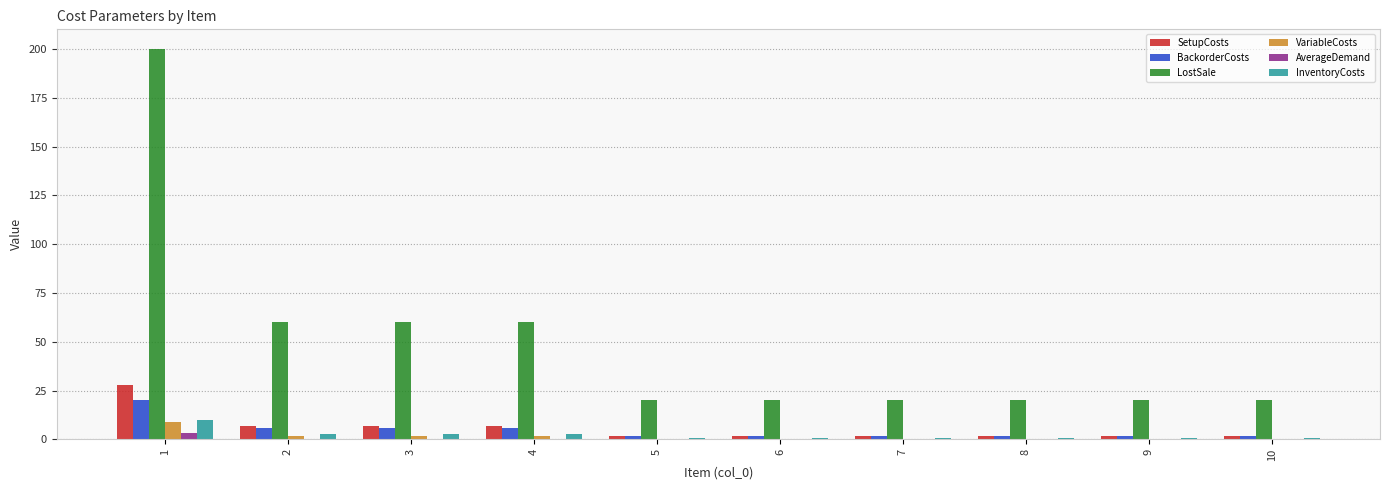

Reading left to right, what are all the values shown in this chart?

SetupCosts: 28.0	7.0	7.0	7.0	1.8	1.8	1.8	1.8	1.8	1.8
BackorderCosts: 20.0	6.0	6.0	6.0	2.0	2.0	2.0	2.0	2.0	2.0
LostSale: 200.0	60.0	60.0	60.0	20.0	20.0	20.0	20.0	20.0	20.0
VariableCosts: 9.0	2.0	2.0	2.0	0.0	0.0	0.0	0.0	0.0	0.0
AverageDemand: 3.5	0.0	0.0	0.0	0.0	0.0	0.0	0.0	0.0	0.0
InventoryCosts: 10.0	3.0	3.0	3.0	1.0	1.0	1.0	1.0	1.0	1.0